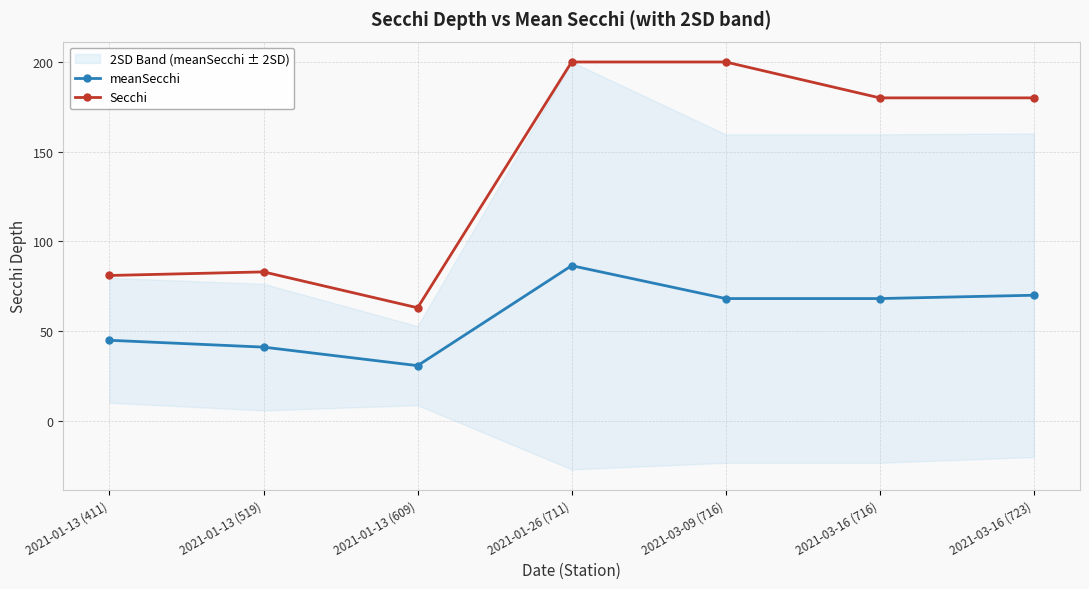

What is the minimum value shown in the chart?

30.7